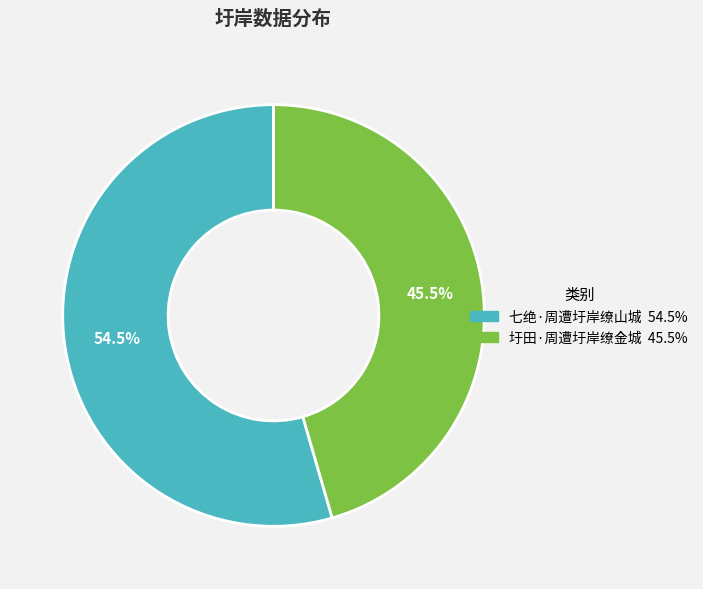

Does any single category account for the majority?

Yes